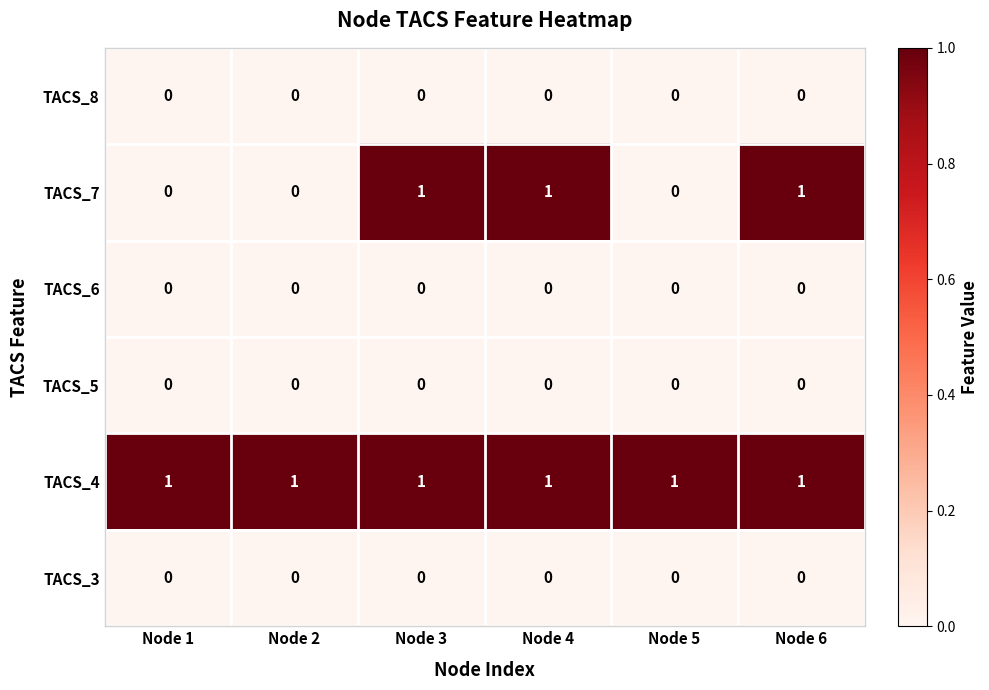

At how many categories does at least one series exceed 0?

6